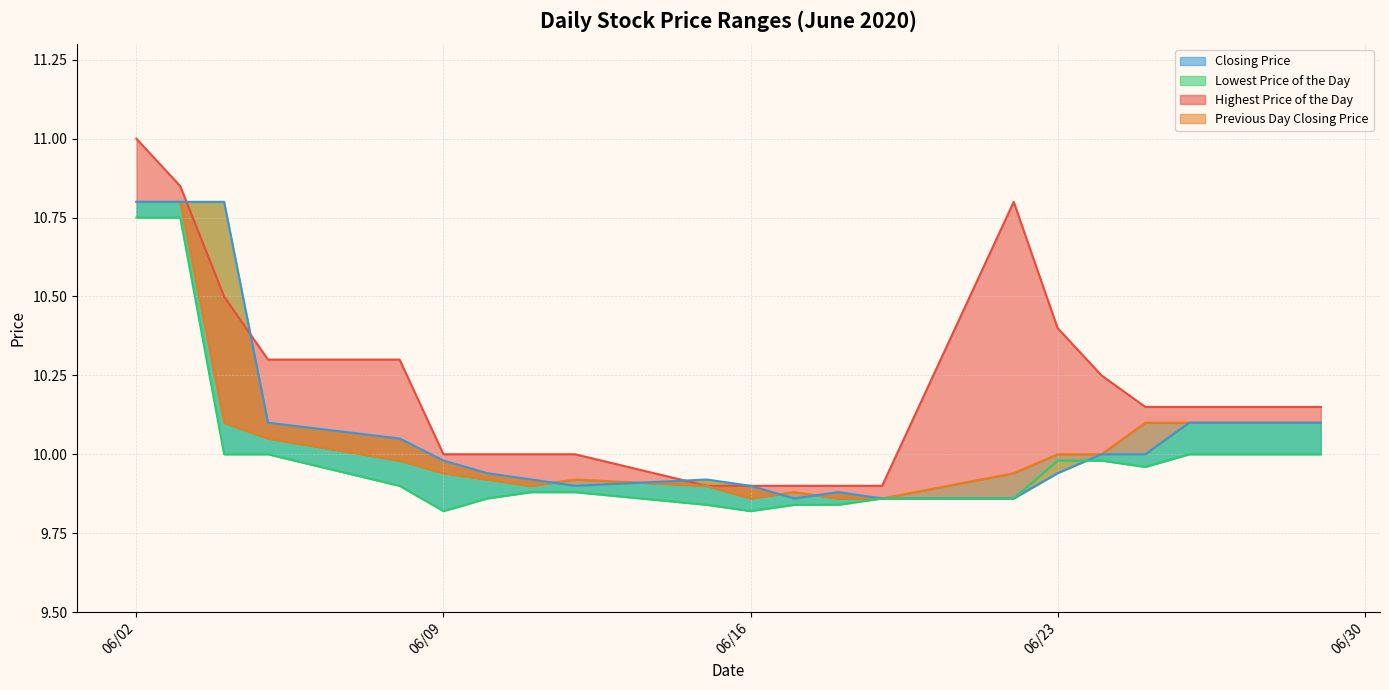

What is the difference between the highest and lowest values at 20200608?

0.4